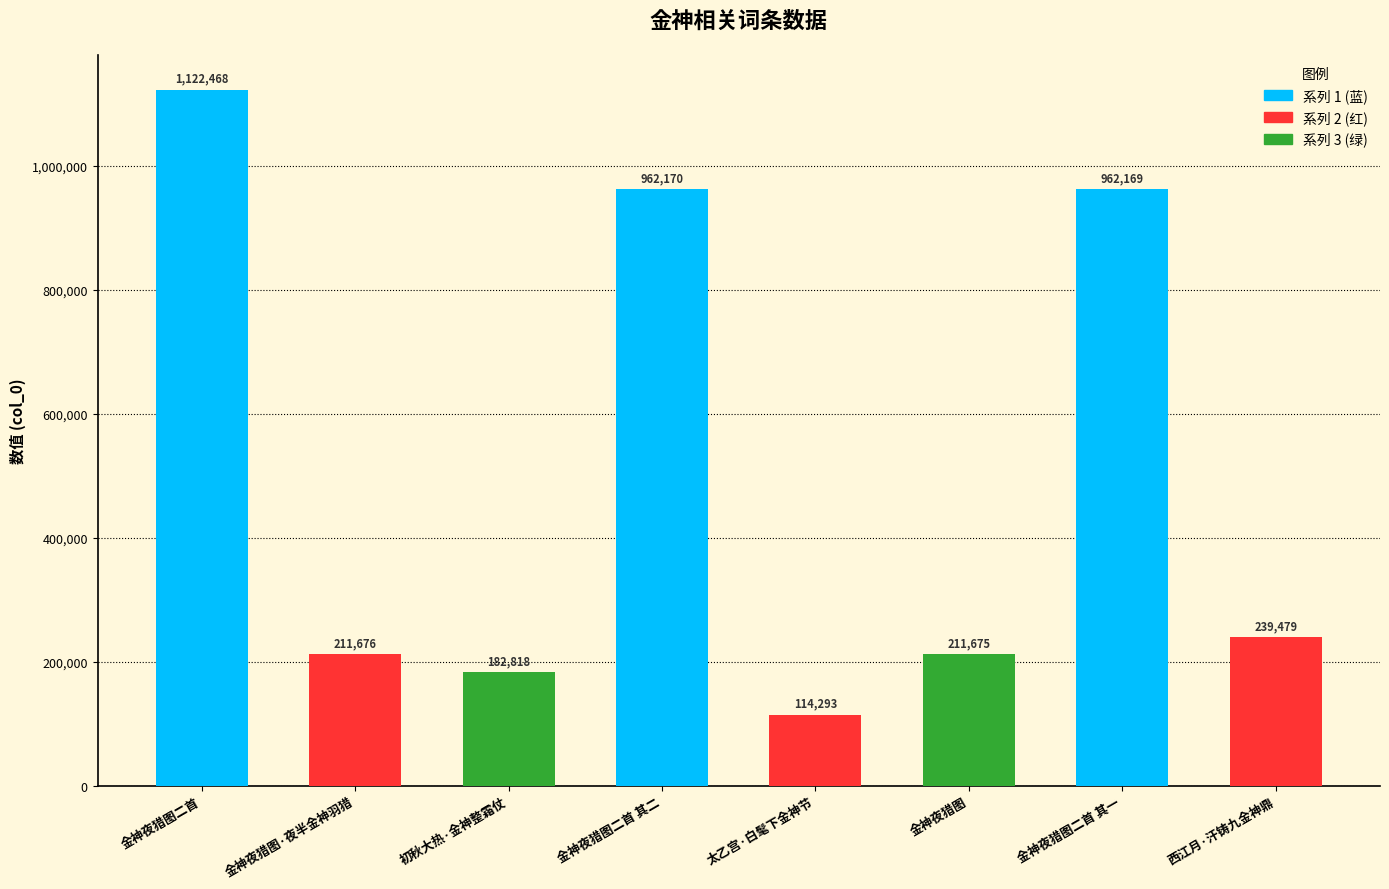

What is the ratio of the value at 金神夜猎图·夜半金神羽猎 to the value at 西江月·汗铸九金神鼎?

0.9